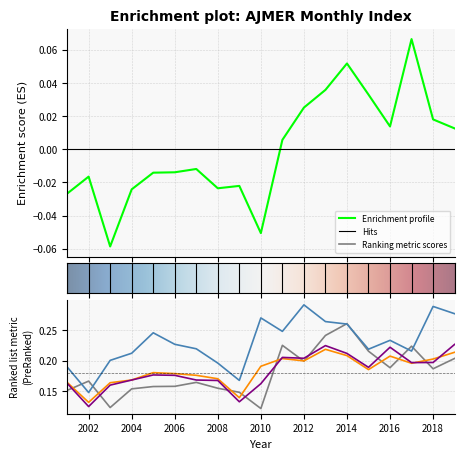

Which category has the lowest value across all series?

2003